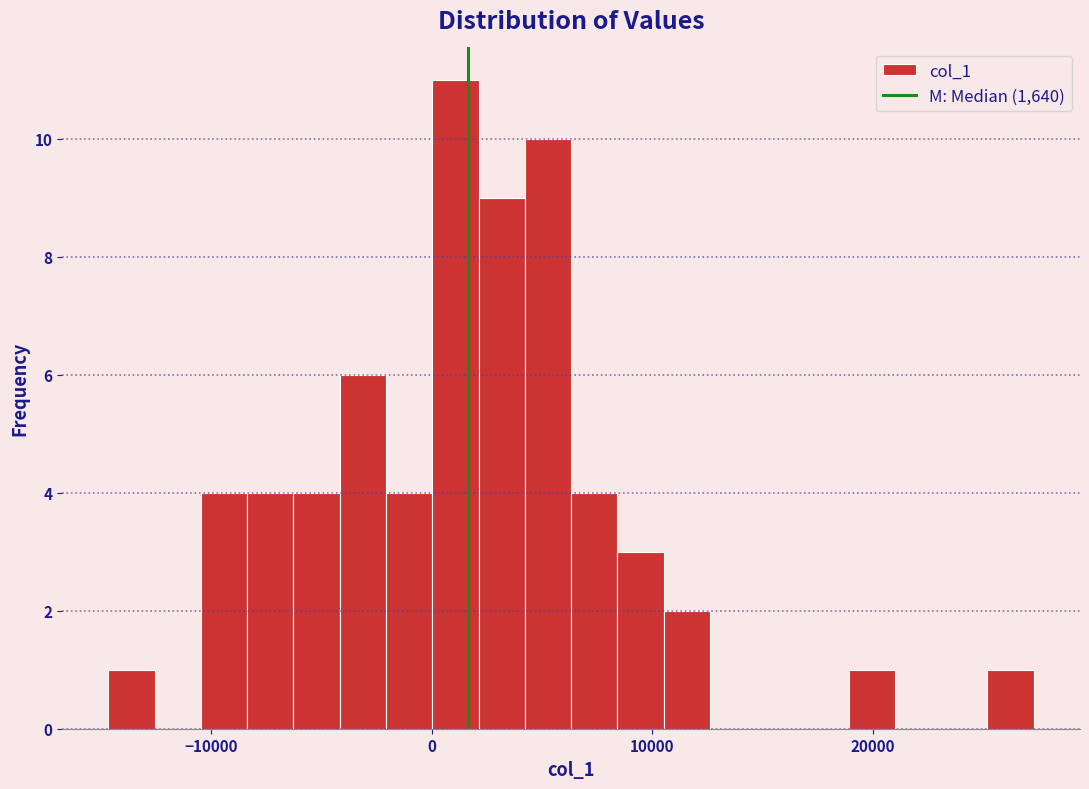

Read against the x-axis, roughly where is the centre of the tallest bar?

1000